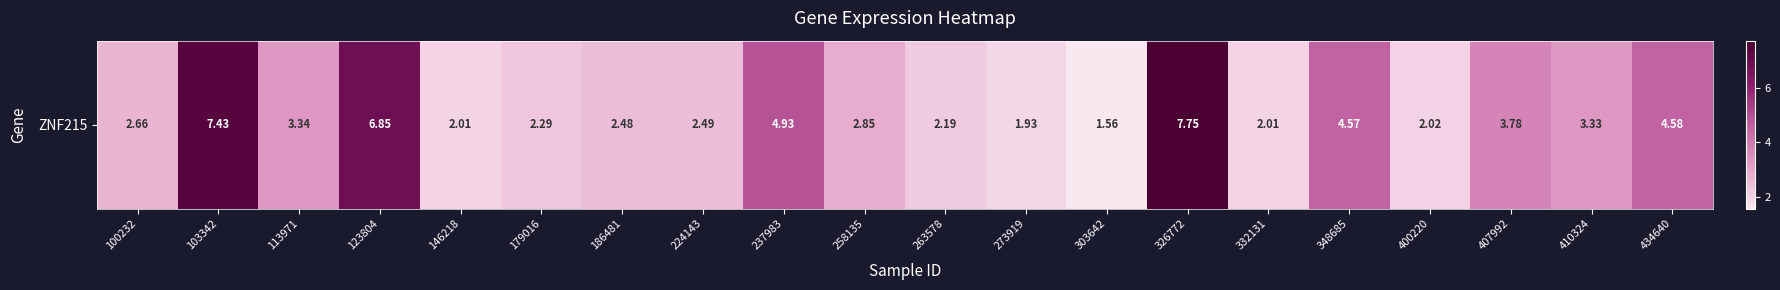

Reading right to left, extract all data points from this chart.

434640=4.6	410324=3.3	407992=3.8	400220=2.0	348685=4.6	332131=2.0	326772=7.8	303642=1.6	273919=1.9	263578=2.2	258135=2.9	237983=4.9	224143=2.5	186481=2.5	179016=2.3	146218=2.0	123804=6.8	113971=3.3	103342=7.4	100232=2.7